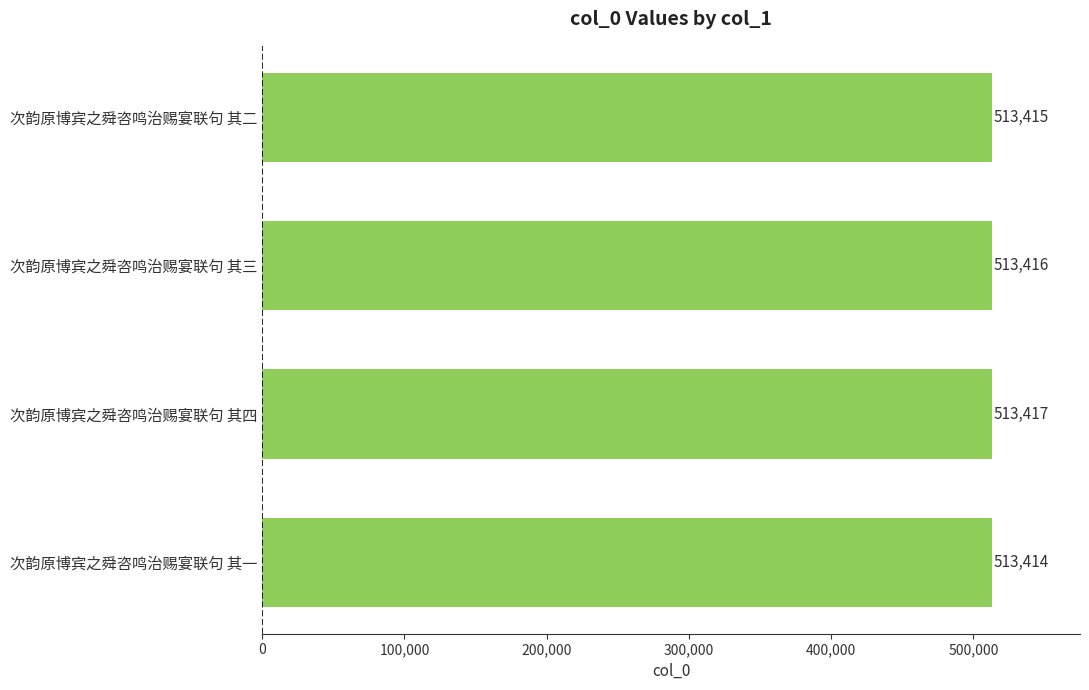

At which label is the value closest to 513415?

次韵原博宾之舜咨鸣治赐宴联句 其二